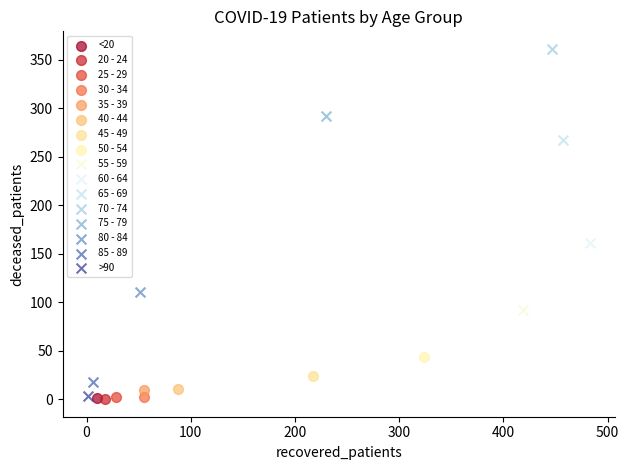

Which series contains the highest Y value?

70 - 74